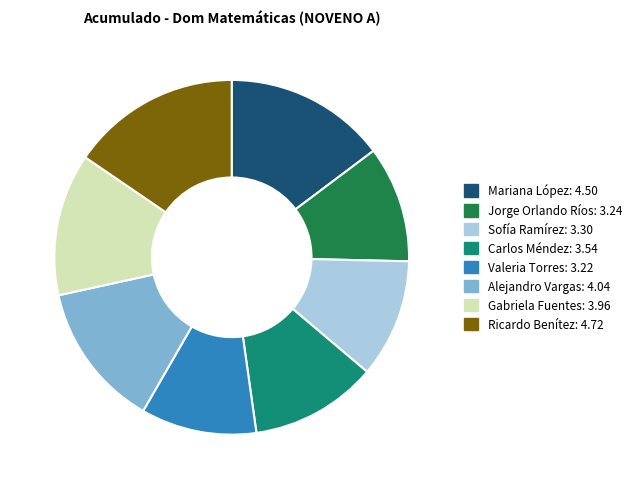

Is the sum of Sofía Ramírez and Mariana López greater than half?

No